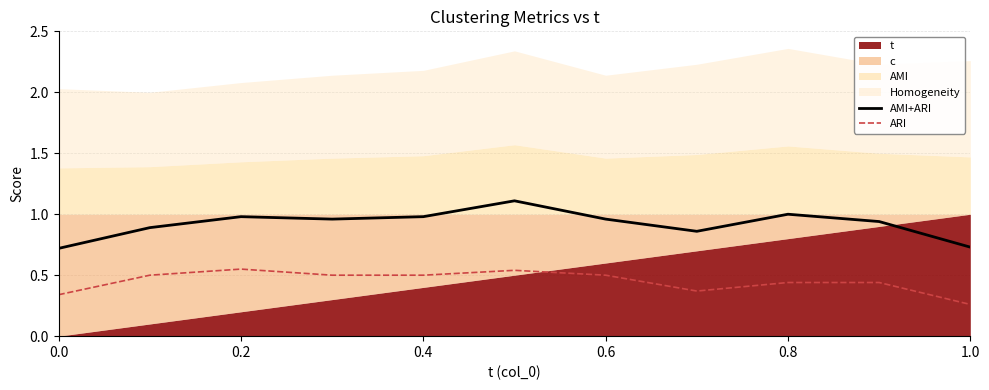

The value of AMI+ARI at 0.0 is 0.3. True or false?

False